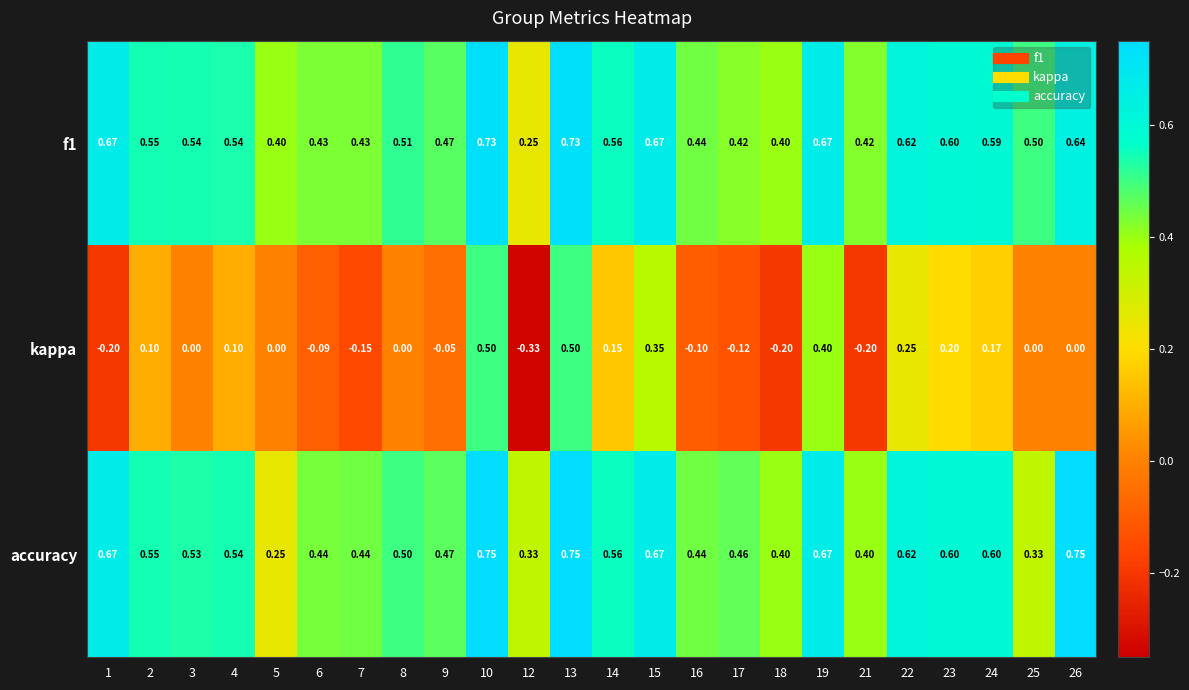

Is the value of f1 at 13 greater than the value of kappa at 18?

Yes